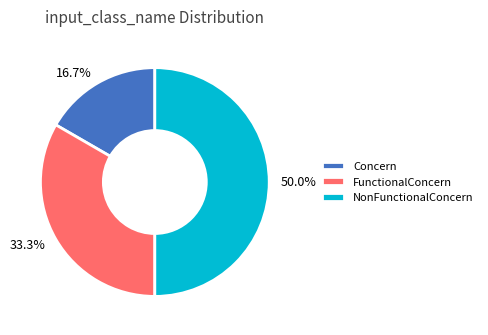

Is 16.7% the majority of the pie?

No